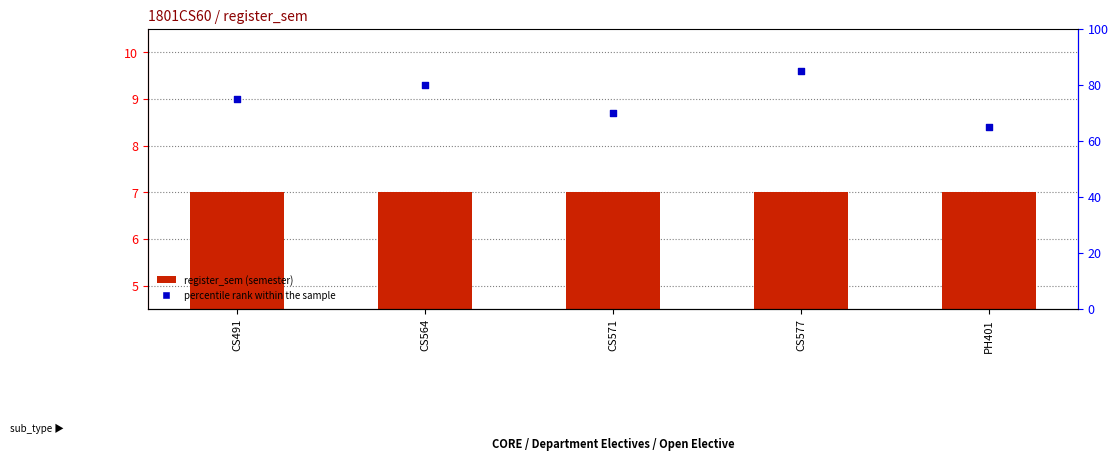

Which series has the largest total across all categories?

percentile rank within the sample